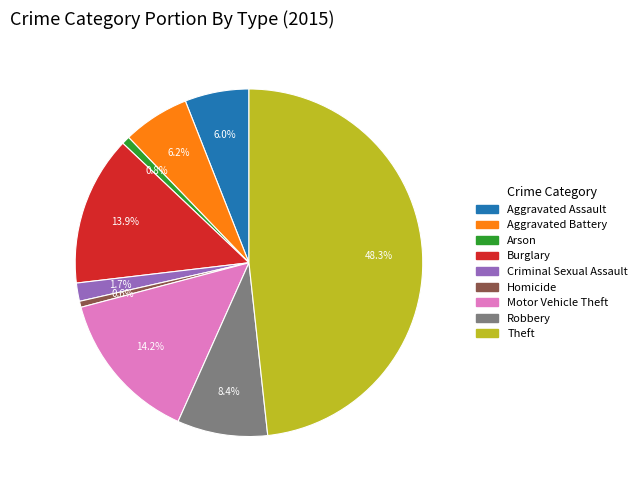

To the nearest percent, what is the average slice percentage?

11%